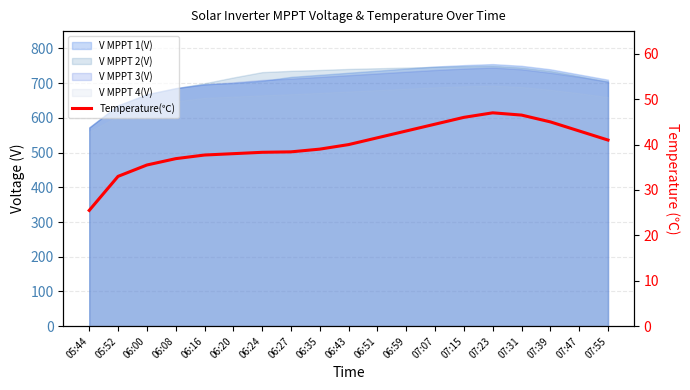

What is the difference between the values at 06:27 and 07:55?

2.6